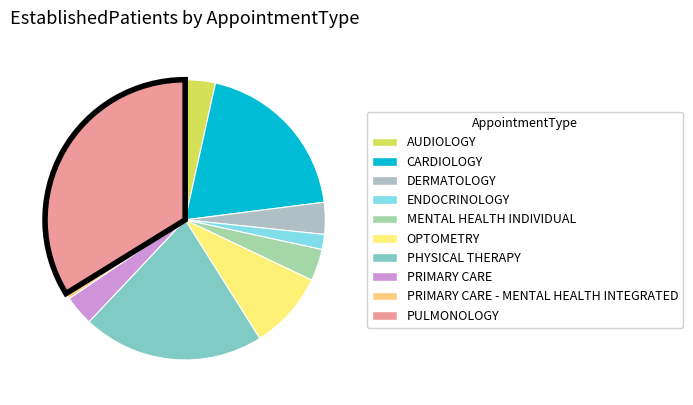

Count the number of slices in the pie.

10